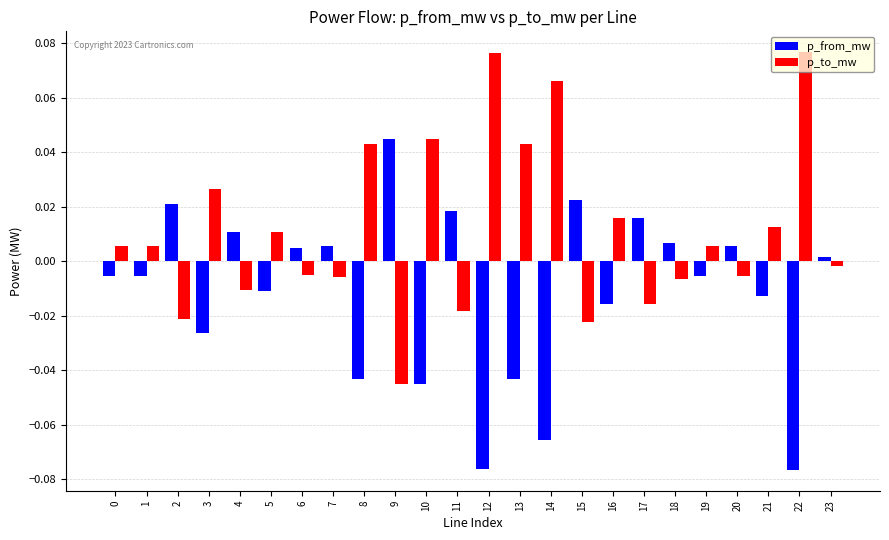

Is it true that p_from_mw equals -0.0 at 19?

True